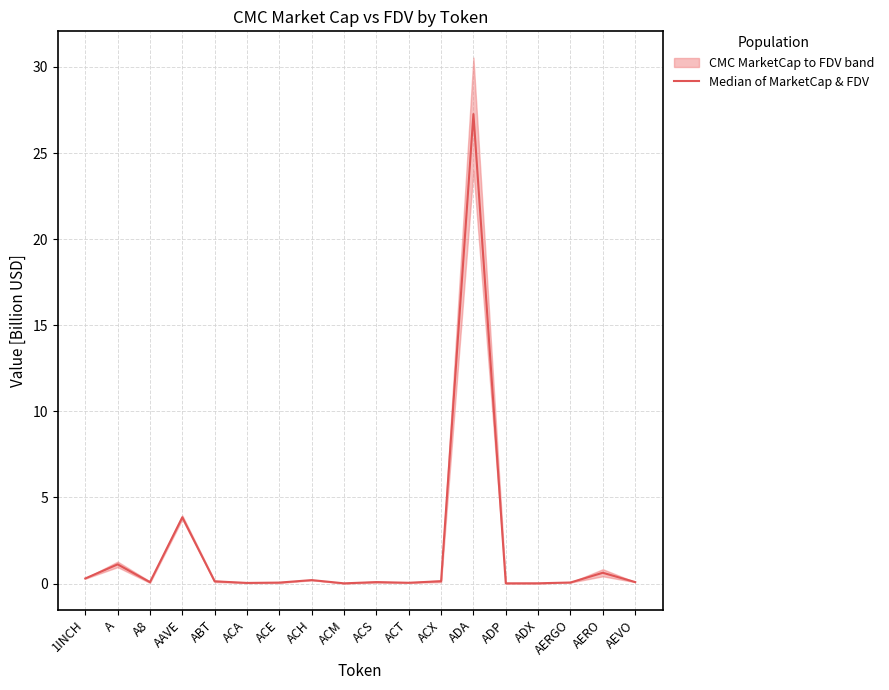

Reading right to left, list all the values displayed in this chart.

AEVO=0.1	AERO=0.6	AERGO=0.1	ADX=0.0	ADP=0.0	ADA=27.3	ACX=0.1	ACT=0.0	ACS=0.1	ACM=0.0	ACH=0.2	ACE=0.1	ACA=0.0	ABT=0.1	AAVE=3.8	A8=0.1	A=1.1	1INCH=0.3